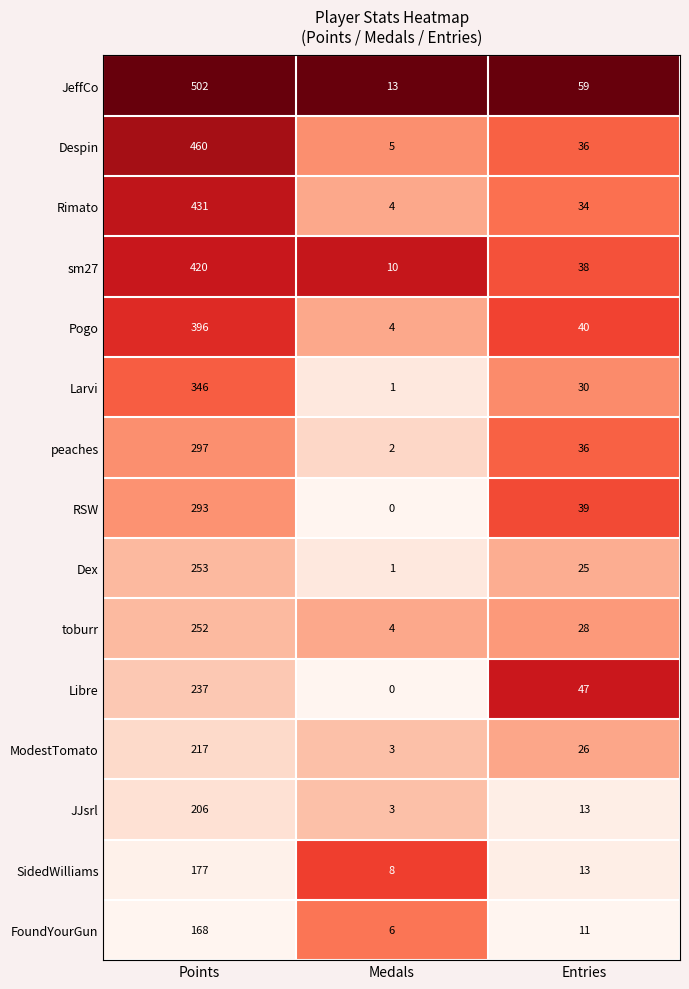

What is the sum of the FoundYourGun values at Medals and Points?

174